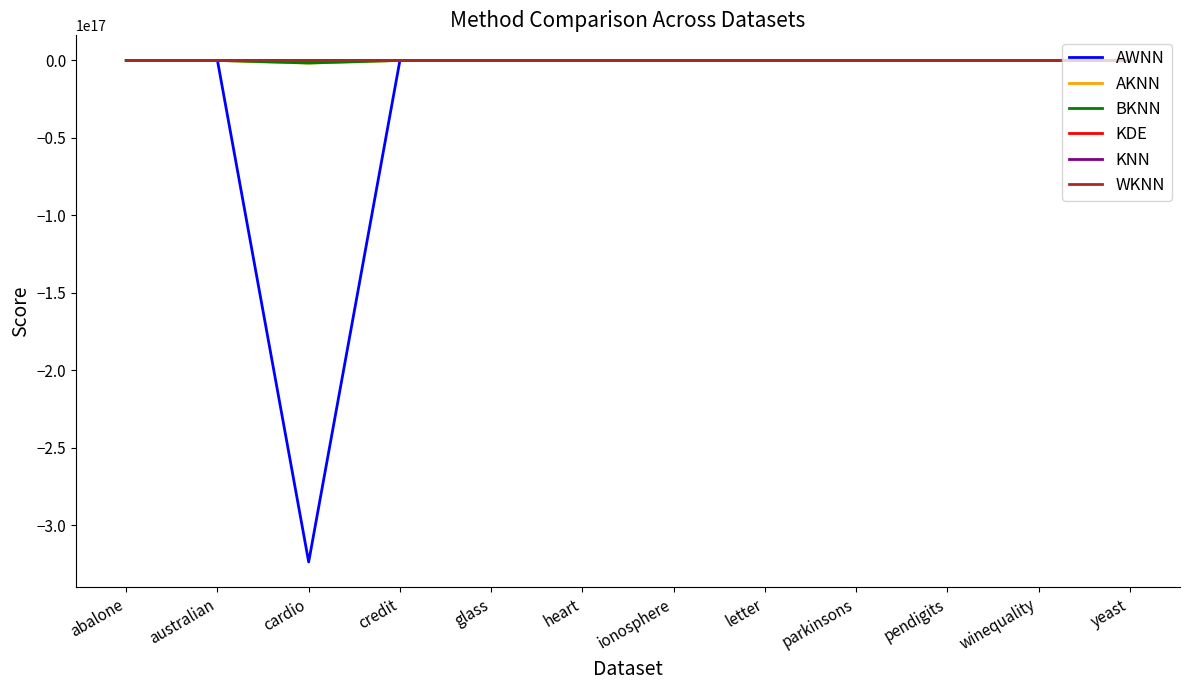

At cardio, list the series in order from smallest to largest.

AWNN, AKNN, BKNN, KDE, KNN, WKNN